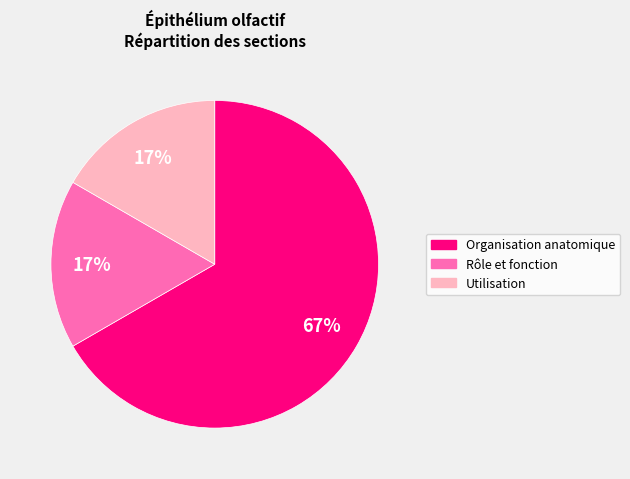

Is it true that Utilisation is 17% of the pie?

True